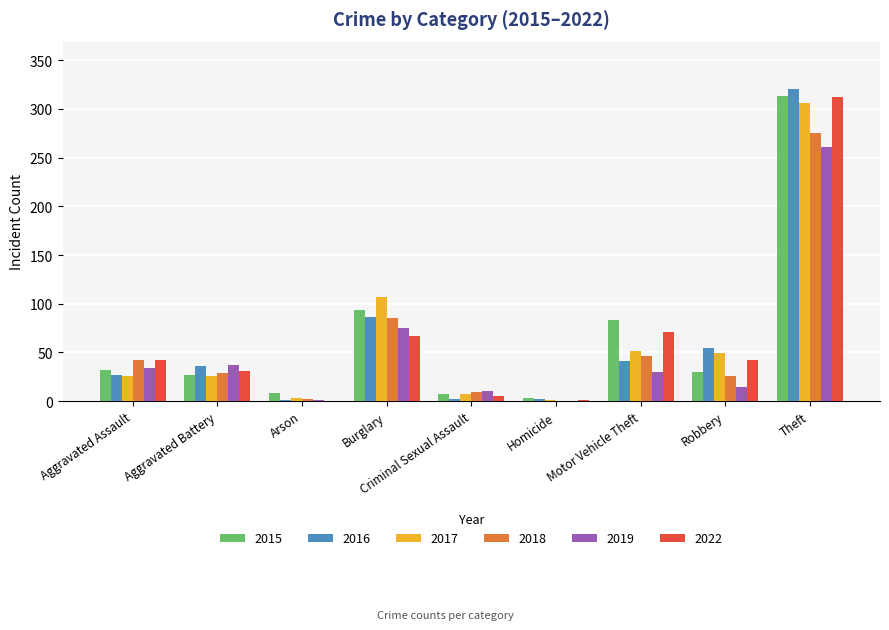

How many distinct data groups are displayed?

6